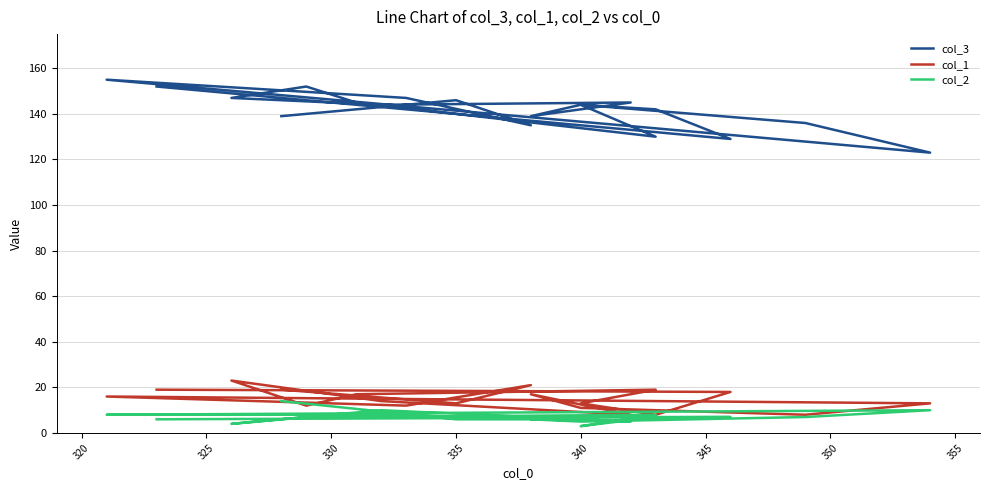

Is this an area chart (filled region under the line)?

No